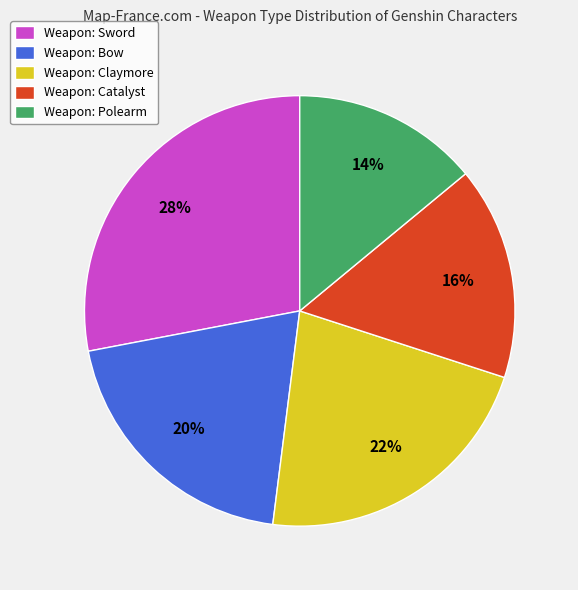

To the nearest percent, what percentage of the pie is Weapon: Bow?

20%